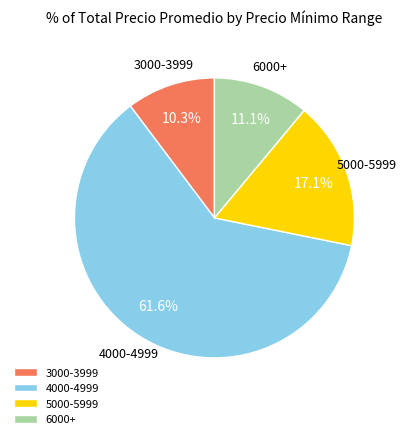

Which category accounts for the majority?

4000-4999